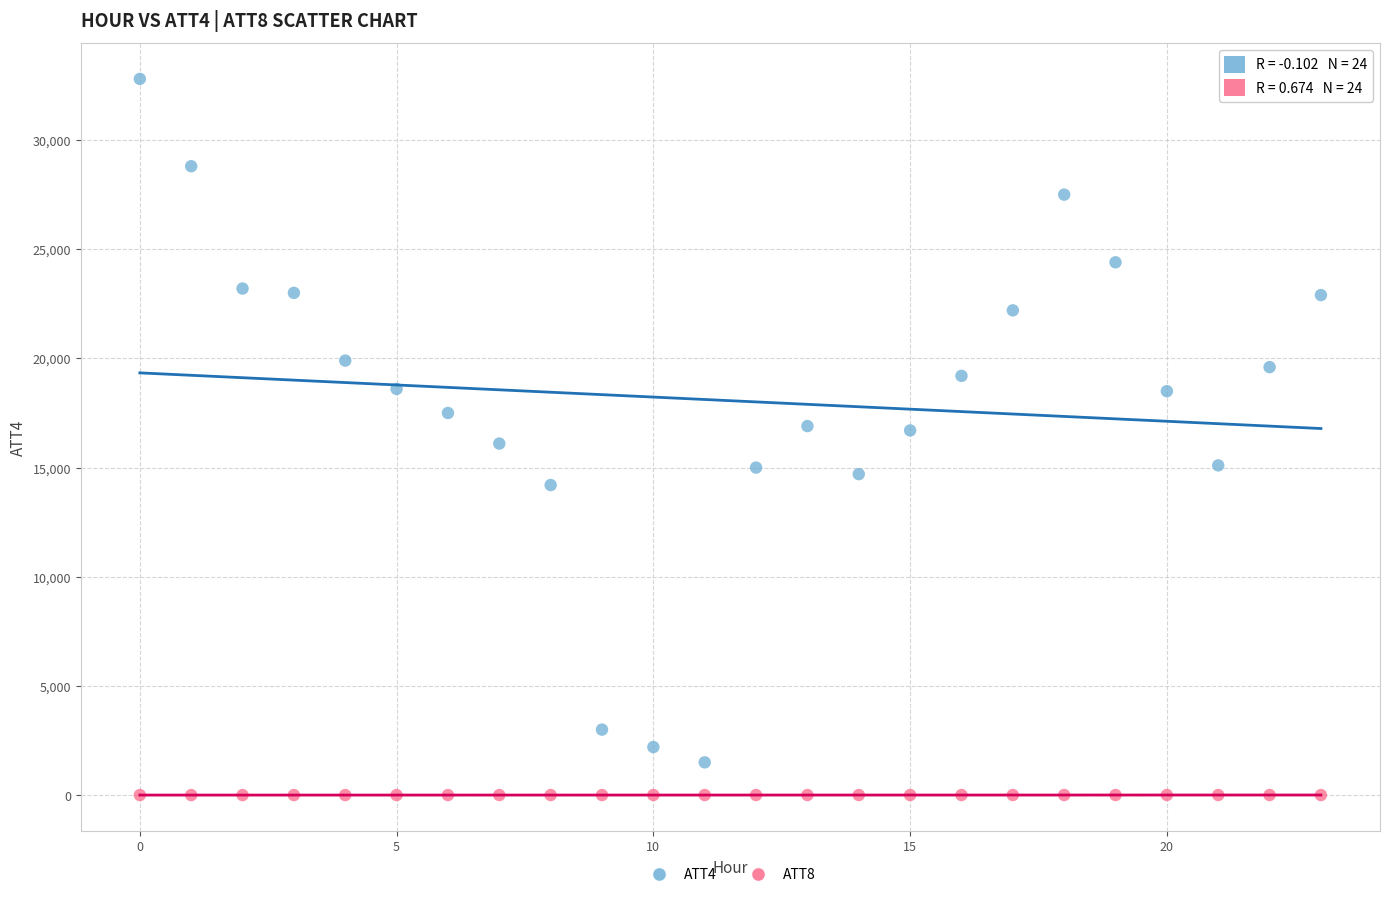

Which series reaches the maximum Y coordinate?

ATT4